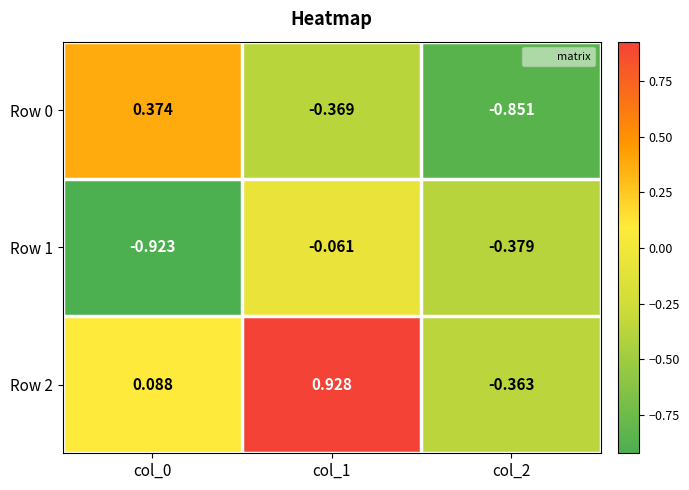

Which series has the widest spread of values?

Row 2